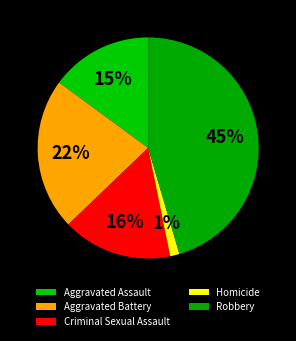

How many segments does this pie chart have?

5